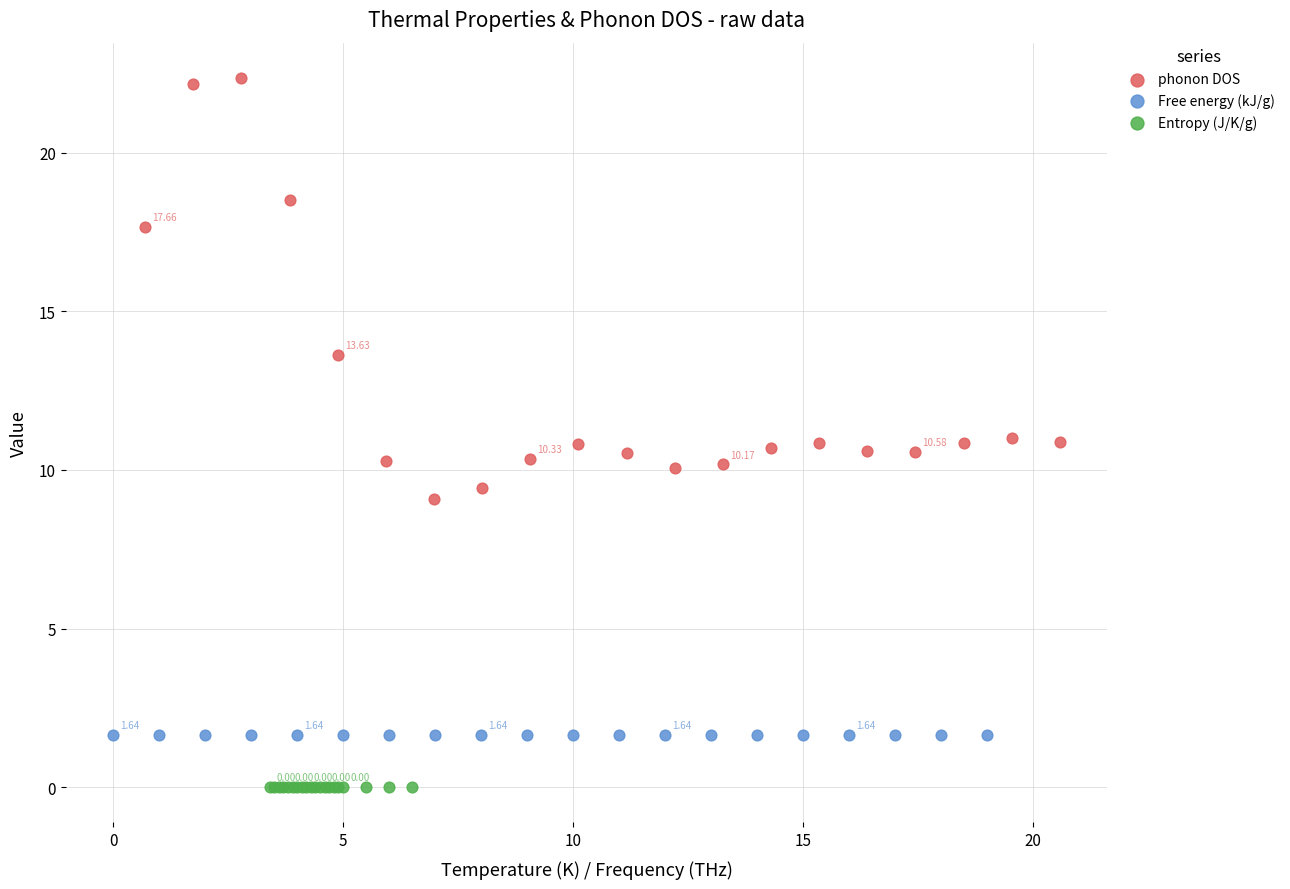

Which series reaches the minimum Y coordinate?

Entropy (J/K/g)